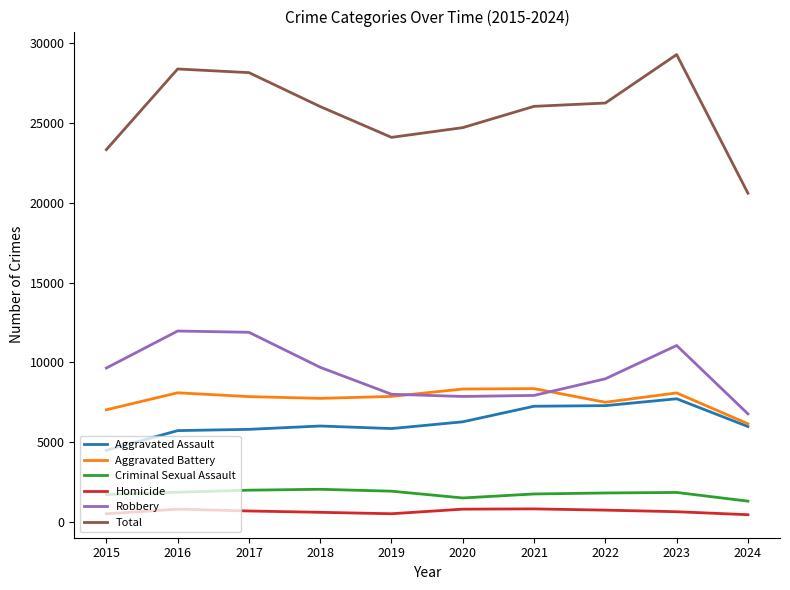

In Homicide, how many points are lower than both neighbors (excluding endpoints)?

1